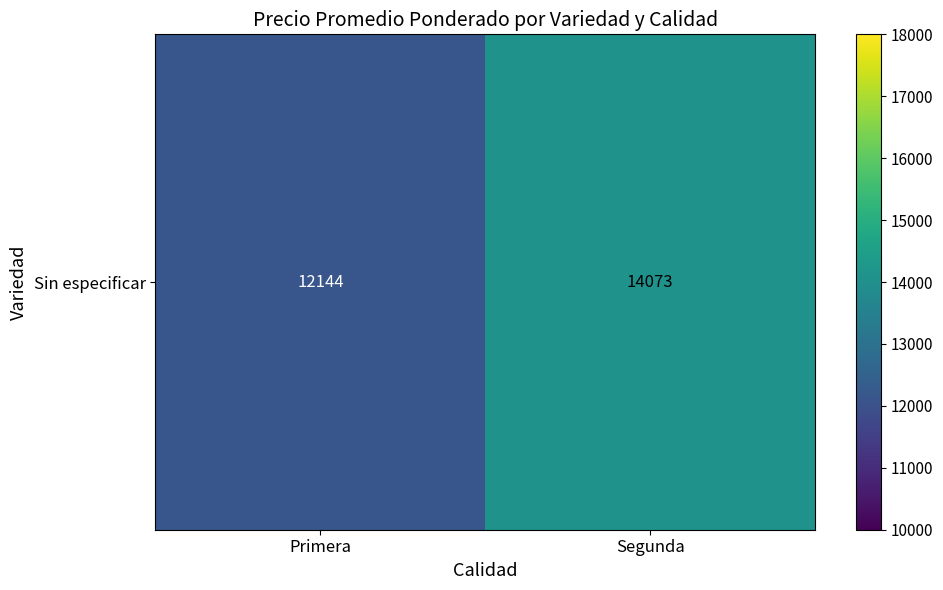

What is the minimum value shown in the chart?

12144.2